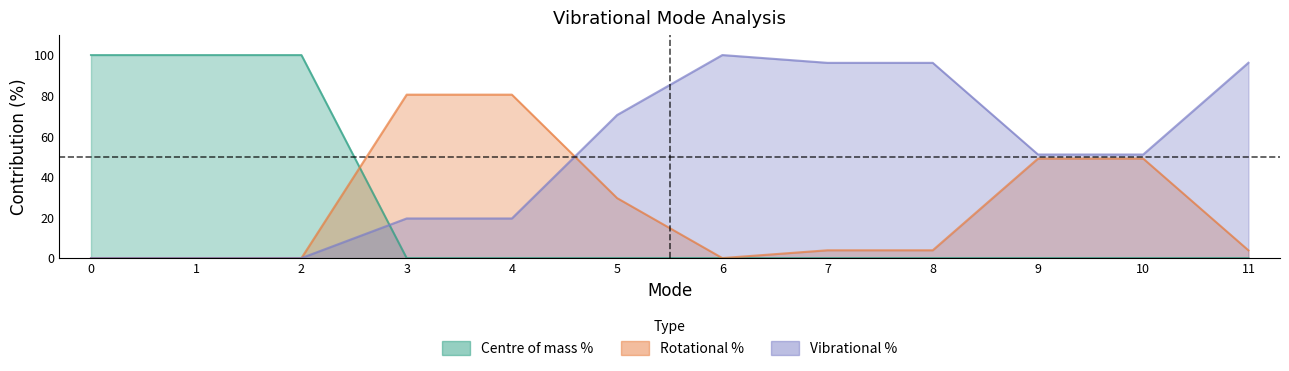

Reading left to right, transcribe all the data shown in this chart.

Centre of mass %: 100.0	100.0	100.0	0.0	0.0	0.0	0.0	0.0	0.0	0.0	0.0	0.0
Rotational %: 0.0	0.0	0.0	80.5	80.5	29.5	0.0	3.8	3.8	49.0	49.0	3.8
Vibrational %: 0.0	0.0	0.0	19.5	19.5	70.5	100.0	96.2	96.2	51.0	51.0	96.2